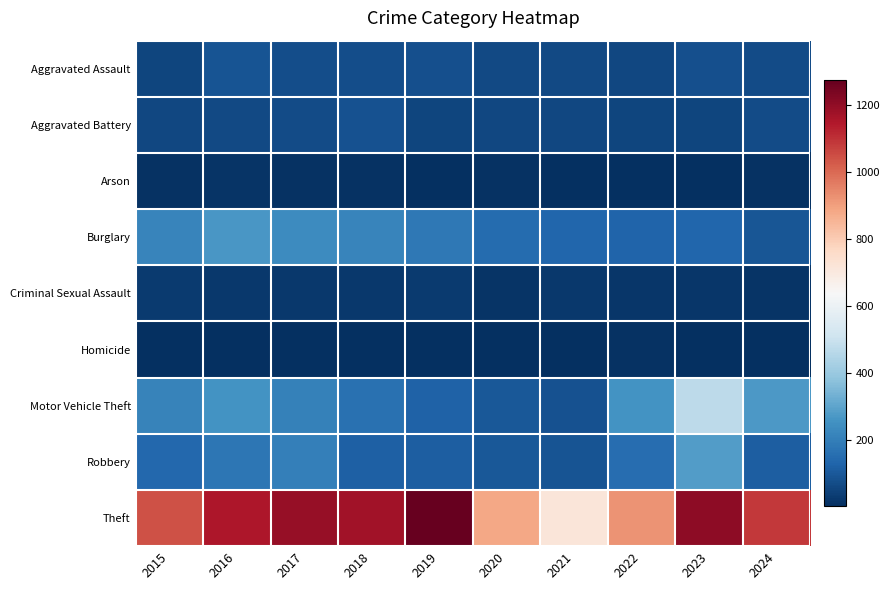

At which category is the sum across all series the highest?

2023